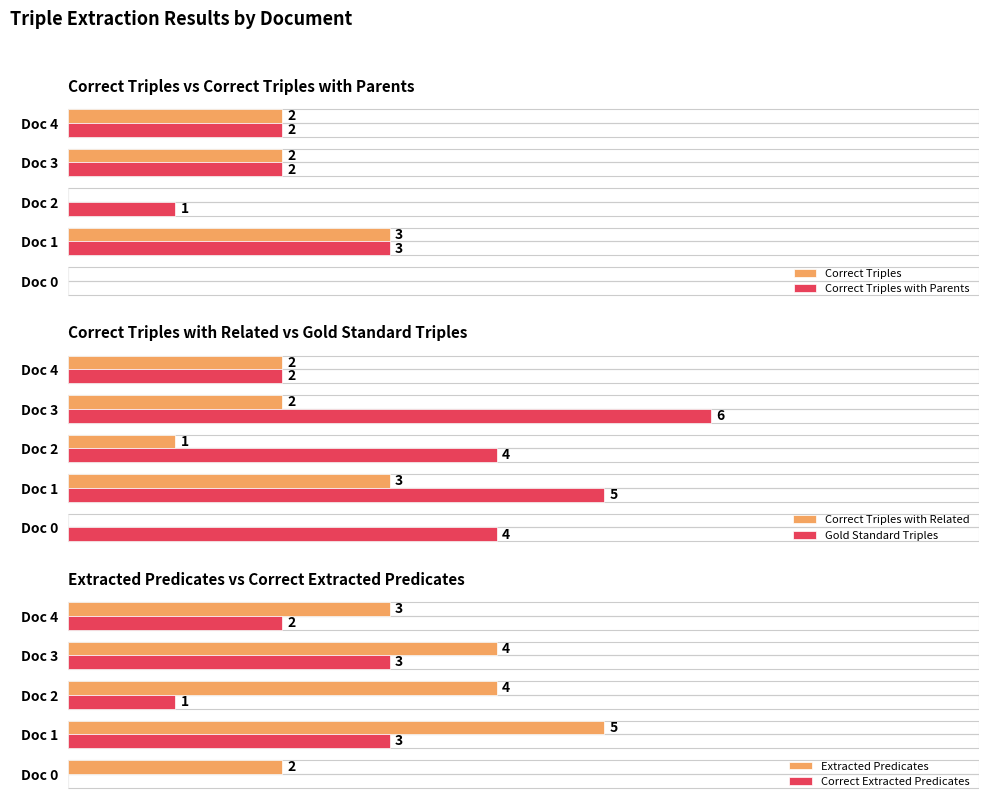

Reading left to right, extract all data points from this chart.

Correct Triples: 0	3	0	2	2
Correct Triples with Parents: 0	3	1	2	2
Correct Triples with Related: 0	3	1	2	2
Gold Standard Triples: 4	5	4	6	2
Extracted Predicates: 2	5	4	4	3
Correct Extracted Predicates: 0	3	1	3	2